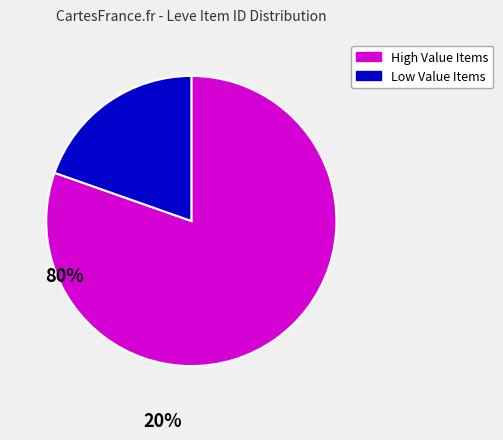

Is there a majority slice in this chart?

Yes